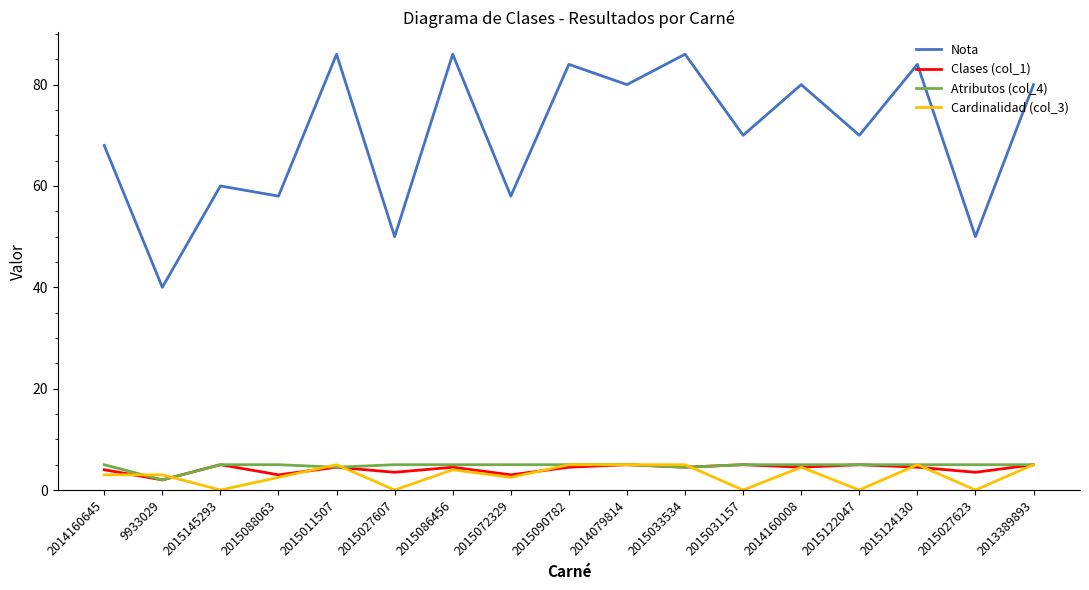

True or false: Clases (col_1) and Nota cross at least once.

False